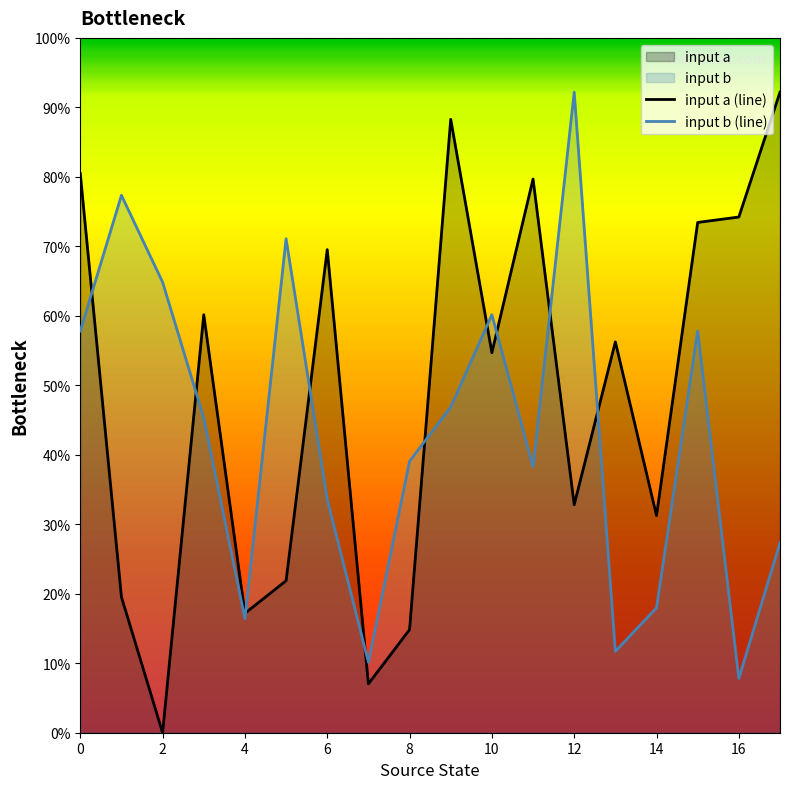

Which series ends up on top after the final intersection of input b (line) and input a (line)?

input a (line)